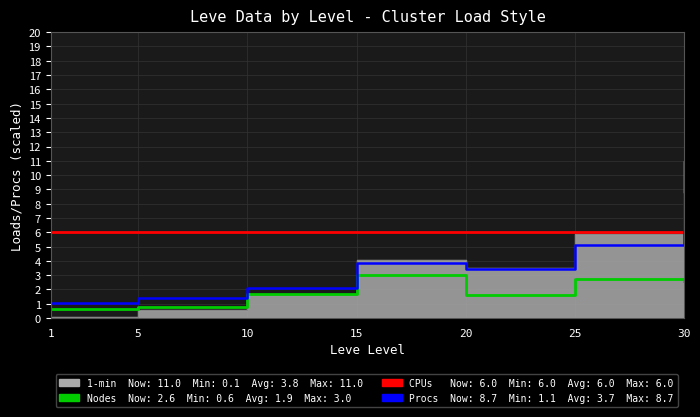

What is the sum of the Procs (EXP*0.7) values at 10 and 20?

5.6